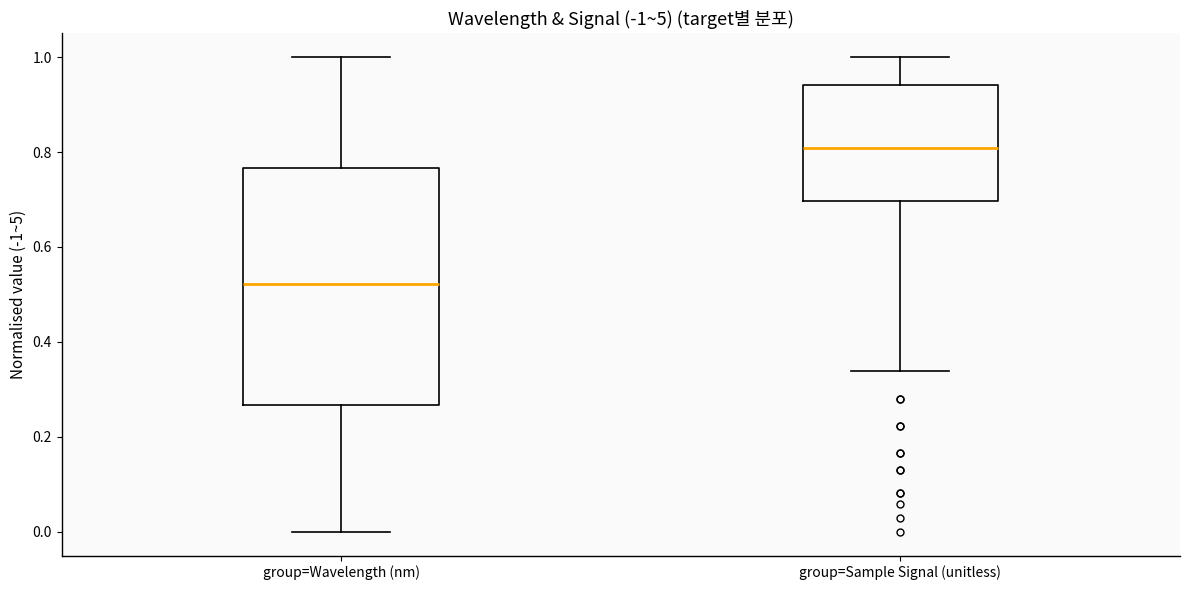

Which box's median line is the highest?

group=Sample Signal (unitless)